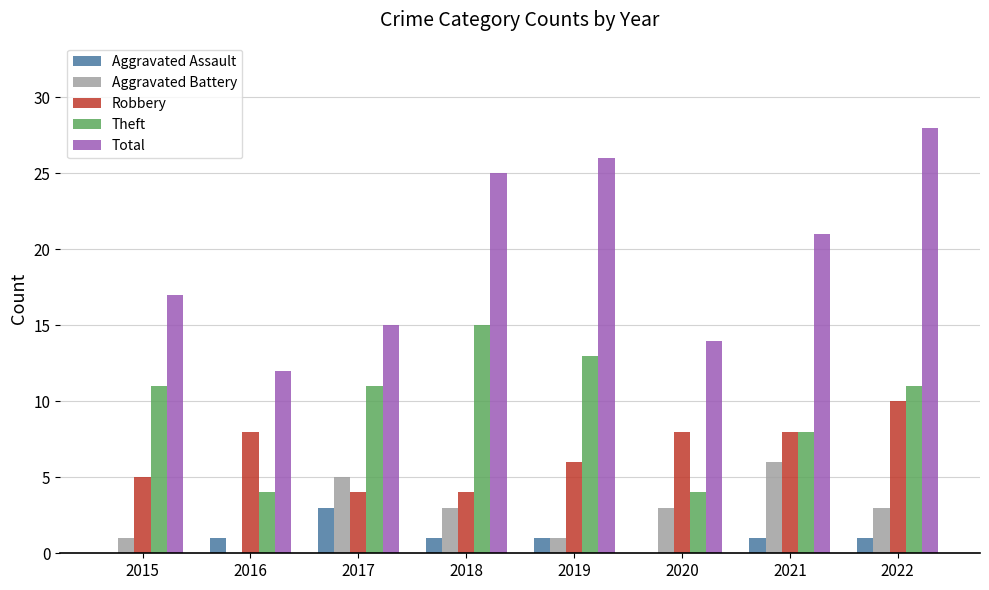

What is the maximum value for Total?

28